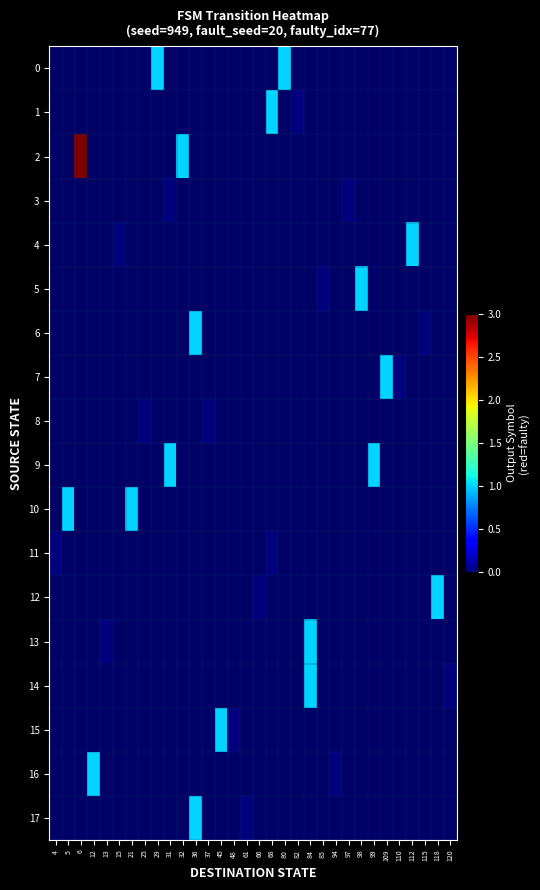

Rank the categories by 7 value from lowest to highest.

110, 112, 115, 118, 120, 4, 5, 6, 12, 13, 15, 21, 25, 29, 31, 32, 36, 37, 45, 48, 61, 66, 68, 80, 82, 84, 85, 94, 97, 98, 99, 109